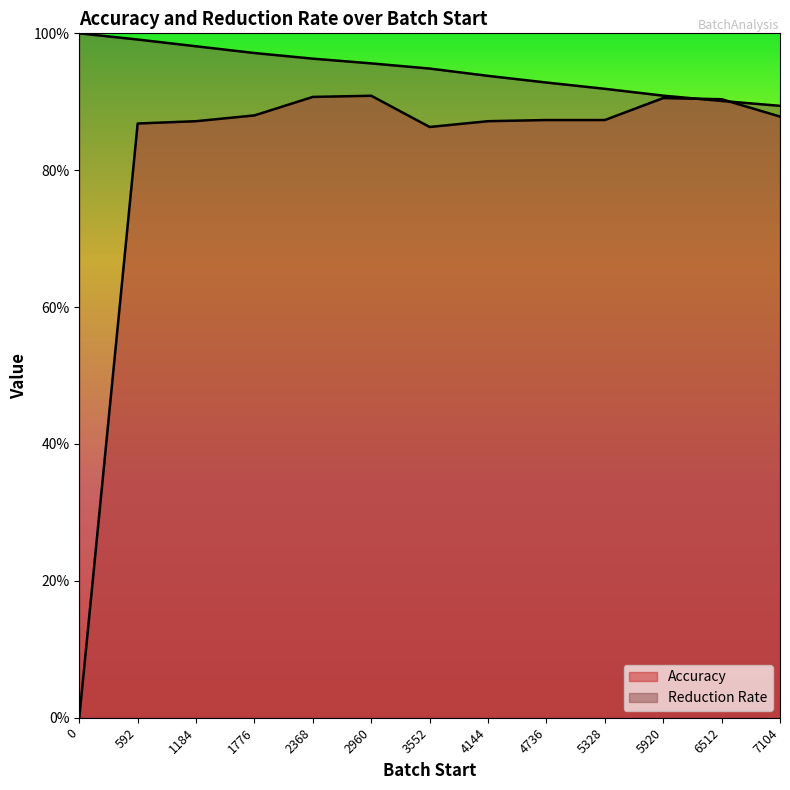

What is the difference between the Reduction Rate values at 0 and 3552?

0.1